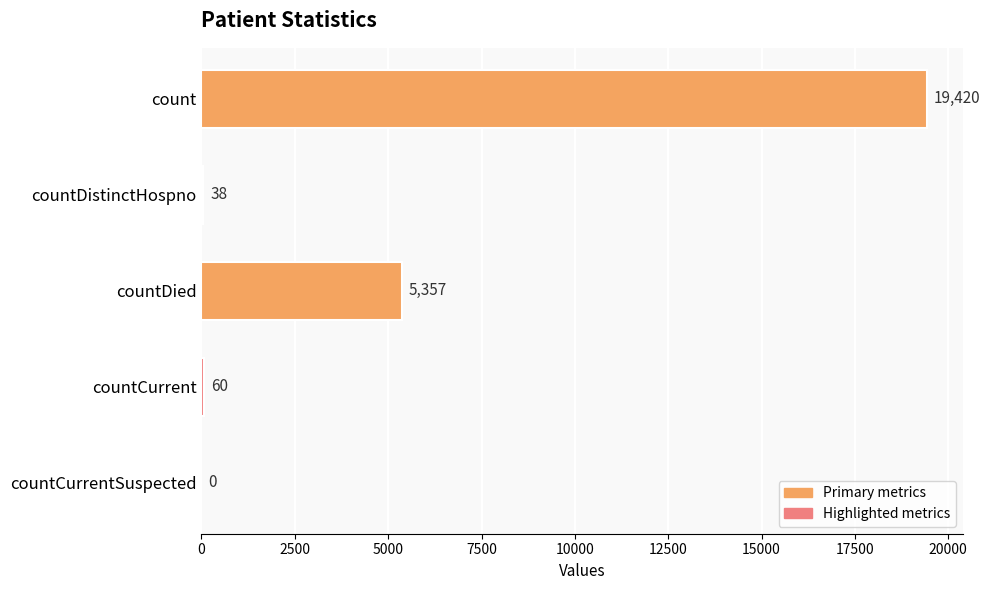

How many values are above zero?

4